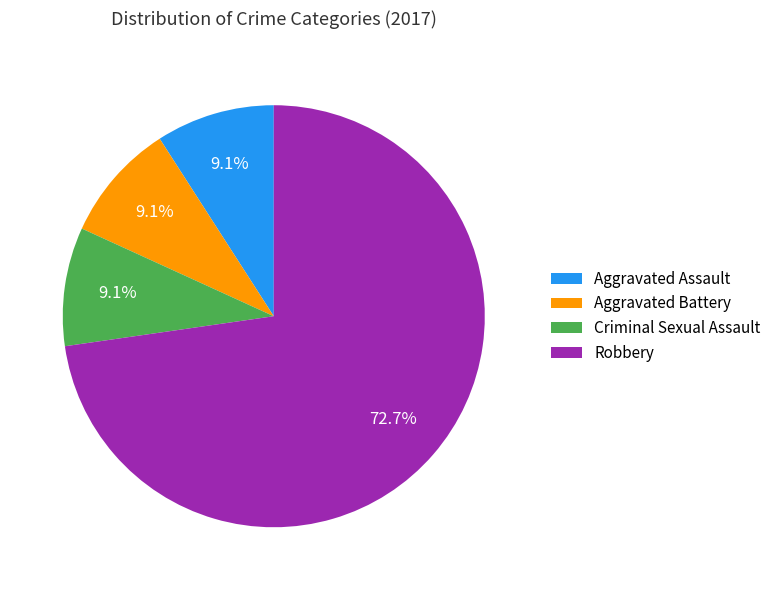

Between Aggravated Assault and Robbery, which is larger?

Robbery